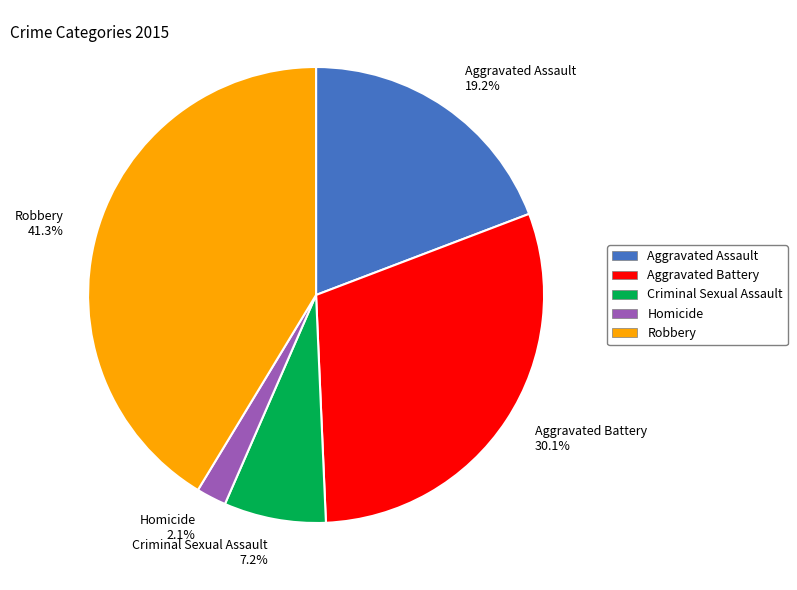

Rank the categories by value from lowest to highest.

Homicide, Criminal Sexual Assault, Aggravated Assault, Aggravated Battery, Robbery